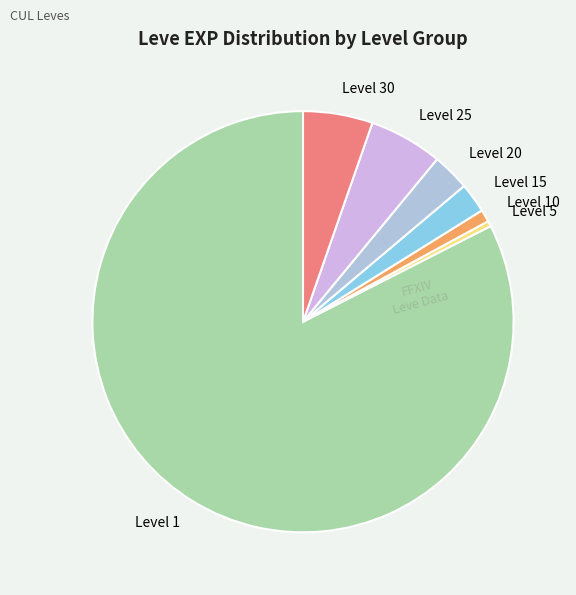

Which has a higher value, Level 1 or Level 10?

Level 1